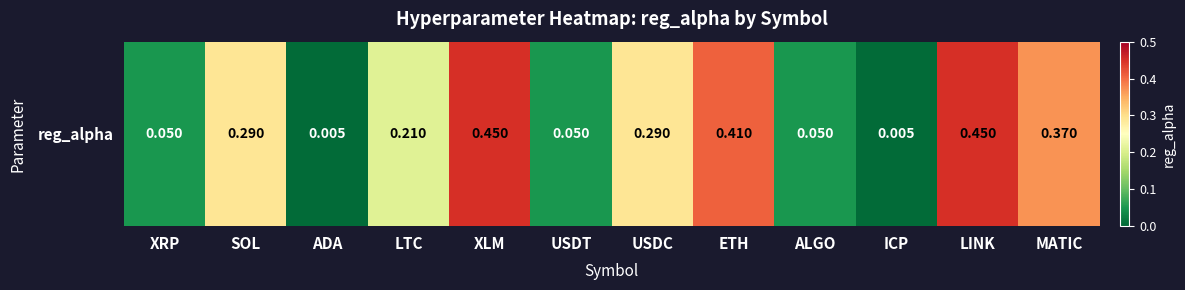

What is the difference between the maximum and minimum values?

0.4